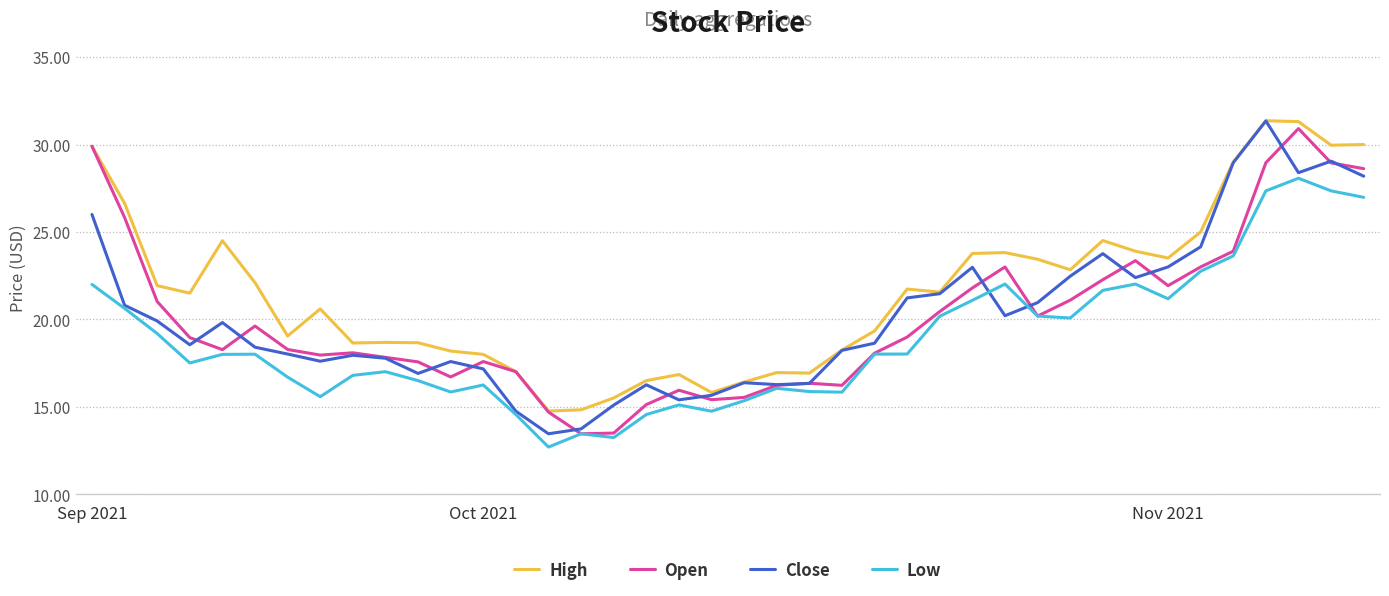

True or false: Low and High intersect in this chart.

False